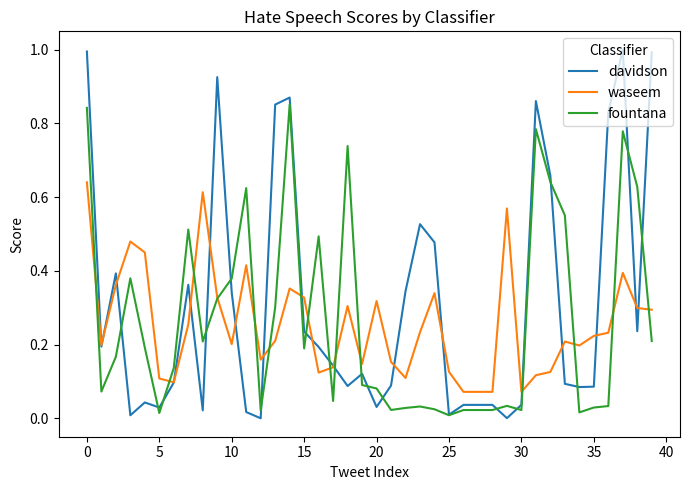

Rank the series by their maximum value, from lowest to highest.

waseem, fountana, davidson